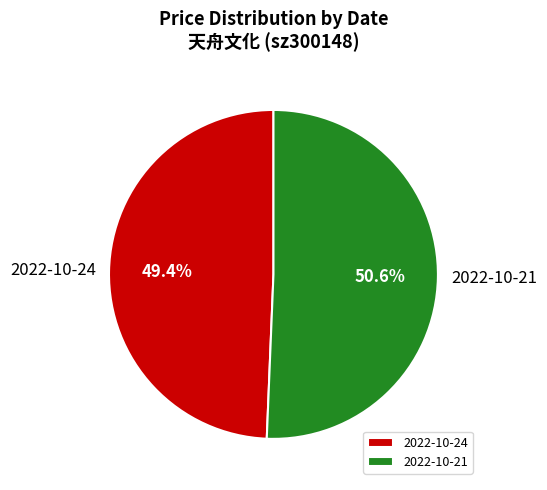

Which slice is the largest?

2022-10-21